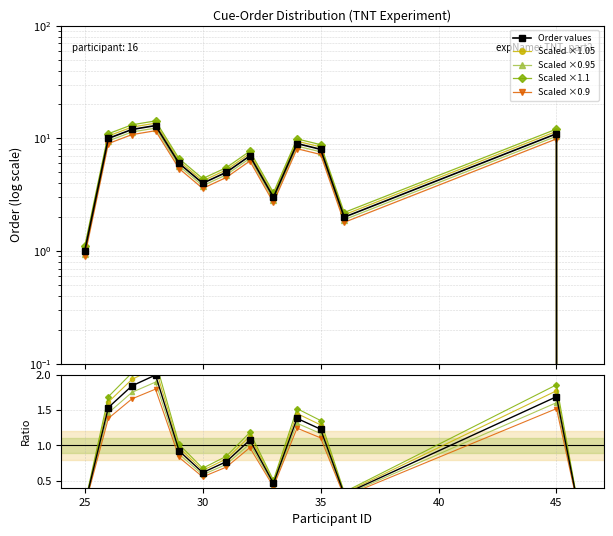

Count the number of categories in the chart.

14